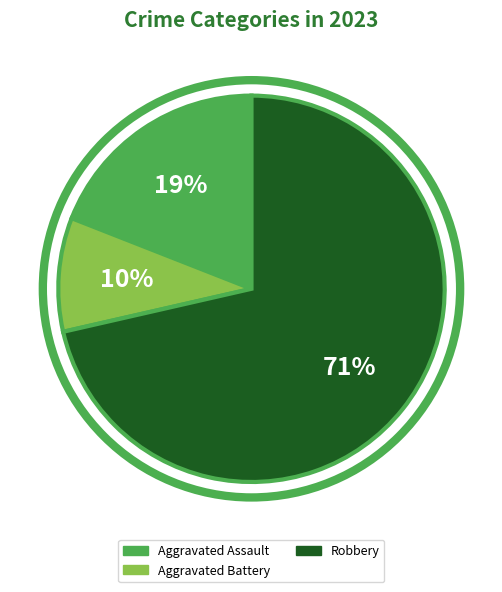

To the nearest percent, what is the average slice percentage?

33%